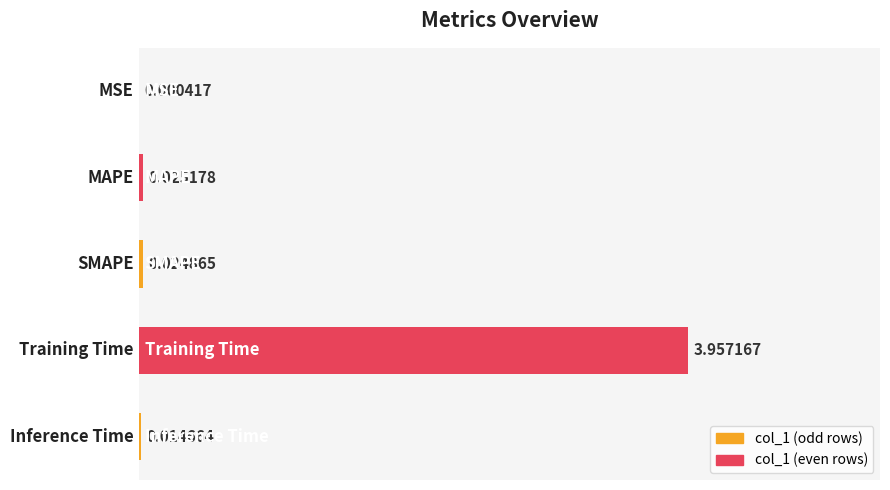

Count the number of categories in the chart.

5